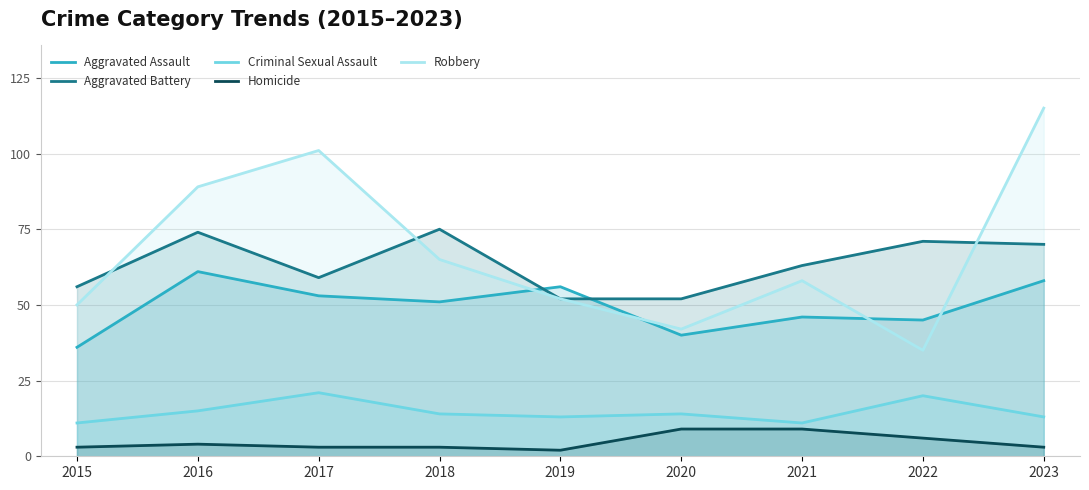

What is the difference between the maximum and minimum values in the Aggravated Assault series?

25